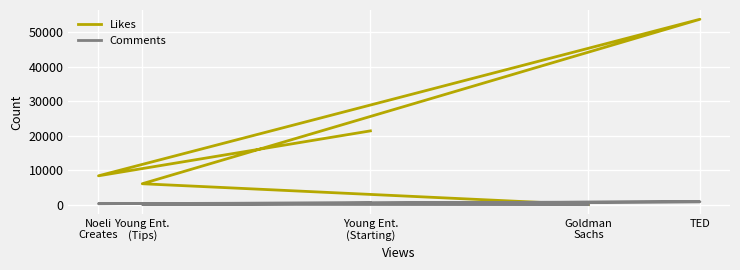

At which category does Comments reach its first local valley?

Noeli
Creates